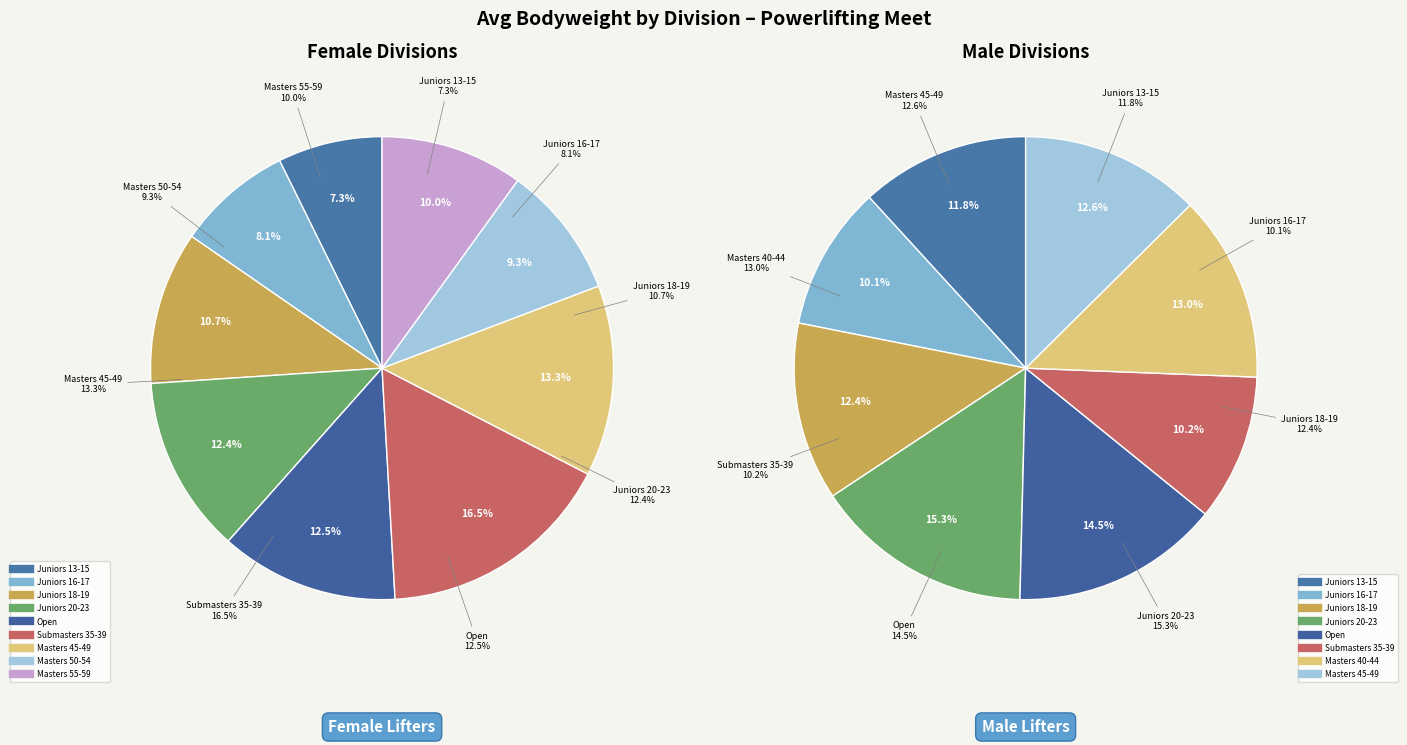

Count the number of slices in the pie.

9